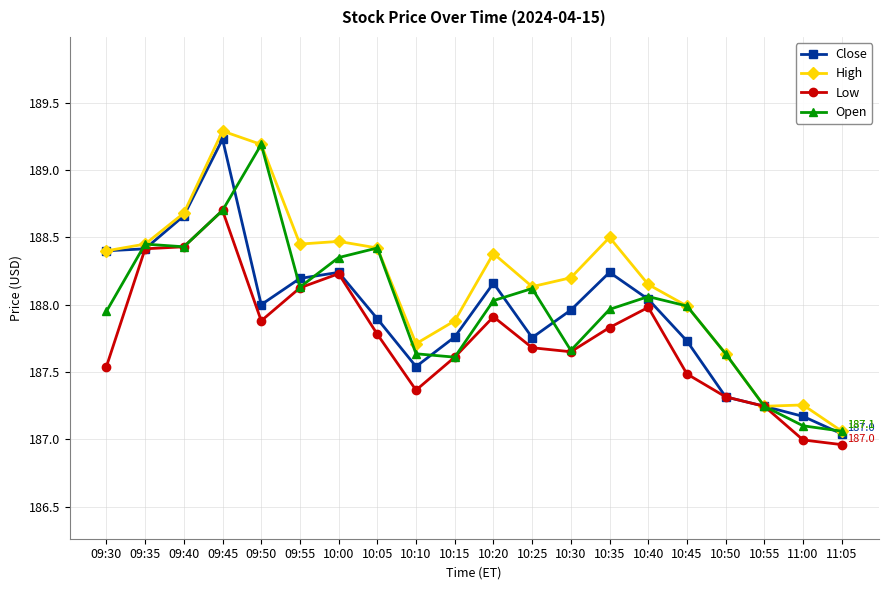

The Open series shows 284.3 at 10:35. True or false?

False